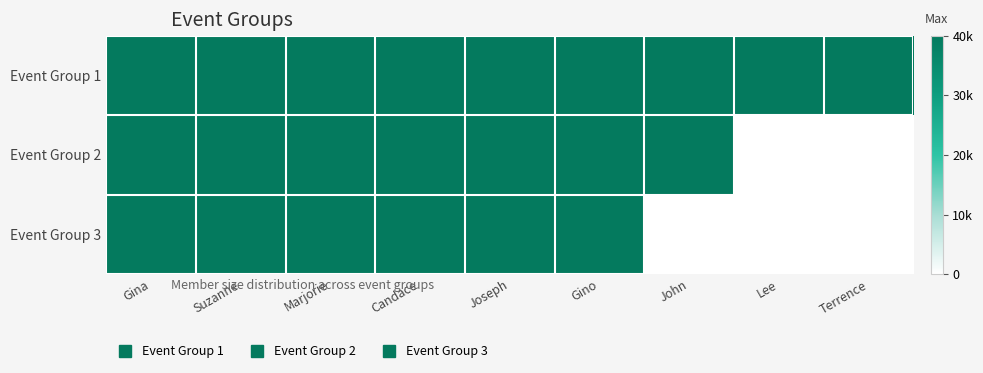

Reading left to right, extract all data points from this chart.

Event Group 1: 0=40000	1=40000	2=40000	3=40000	4=40000	5=40000	6=40000	7=40000	8=40000
Event Group 2: 0=40000	1=40000	2=40000	3=40000	4=40000	5=40000	6=40000	7=0	8=0
Event Group 3: 0=40000	1=40000	2=40000	3=40000	4=40000	5=40000	6=0	7=0	8=0